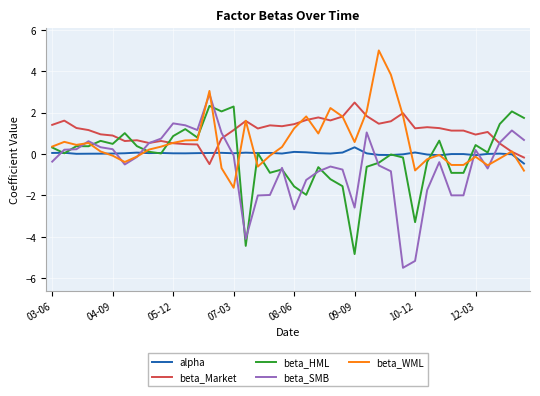

What is the lowest value of the beta_Market series?

-0.5